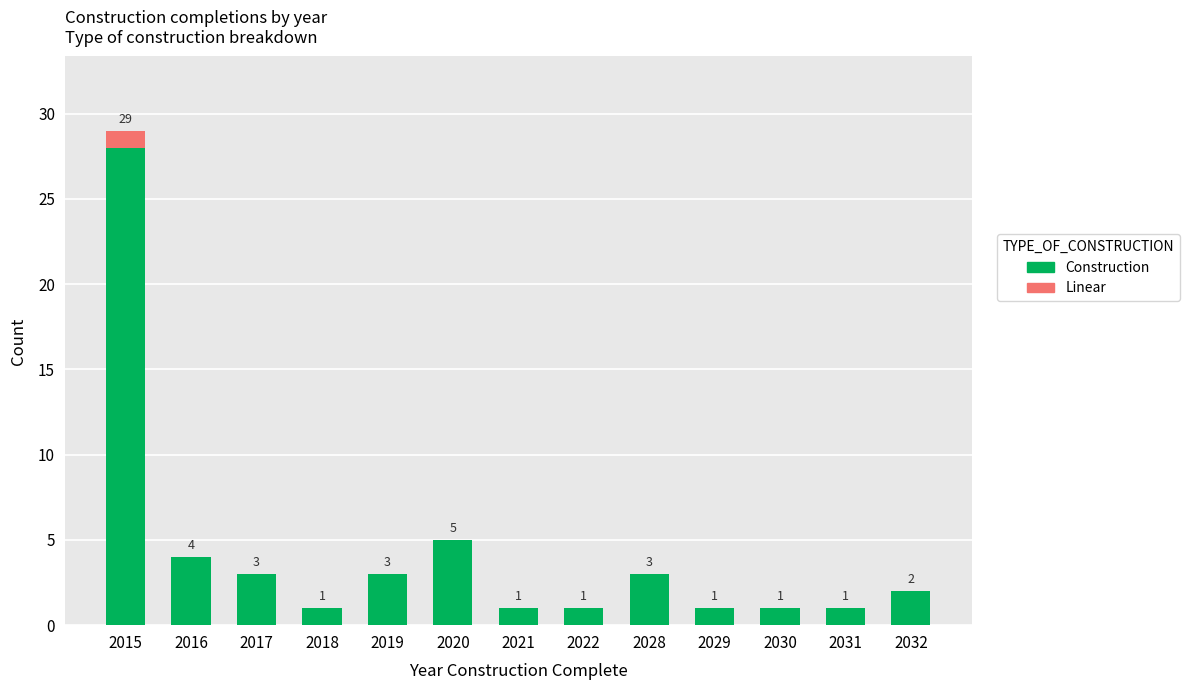

How many categories are shown in the chart?

13